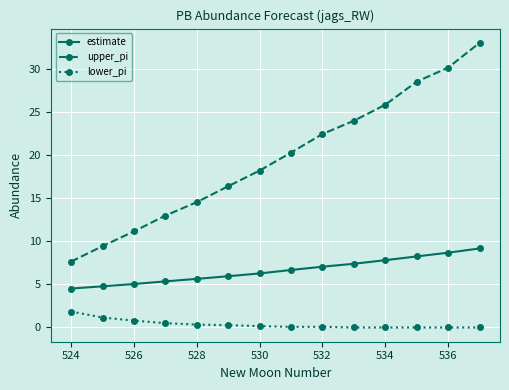

True or false: estimate and lower_pi intersect in this chart.

False